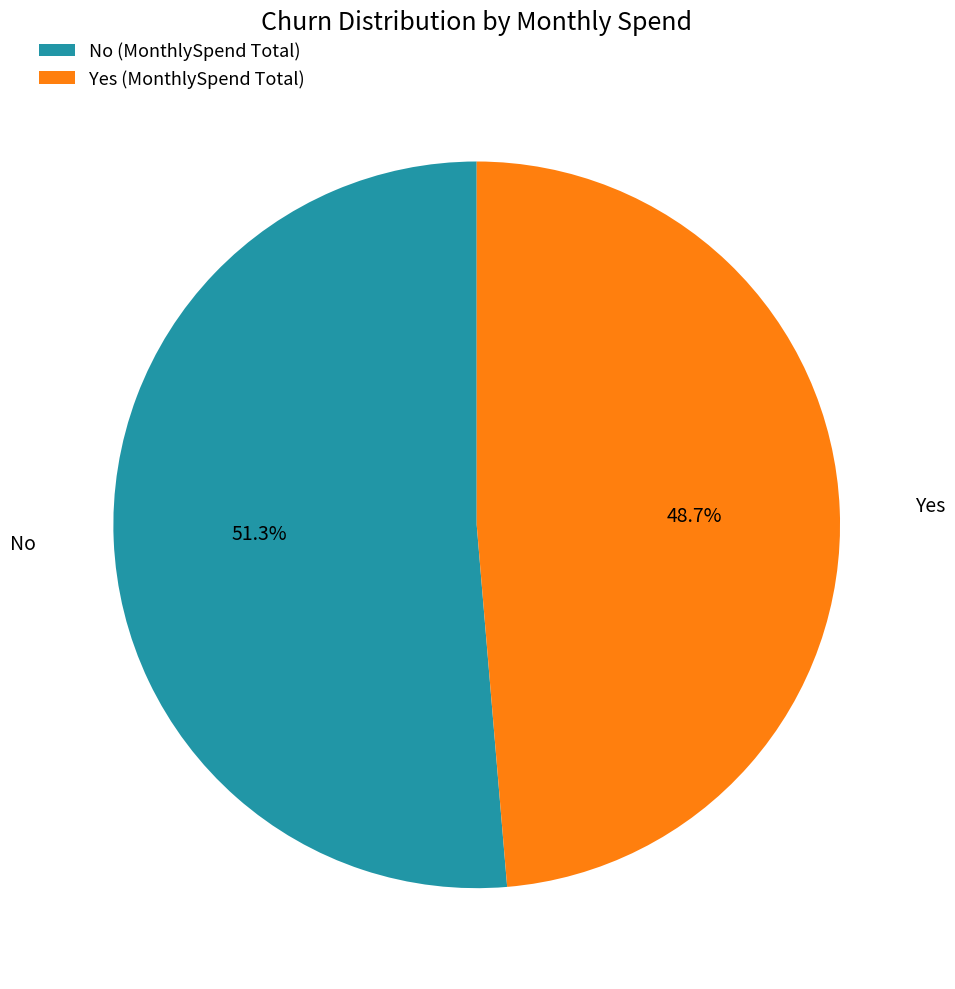

Which category has the smallest portion of the pie?

Yes